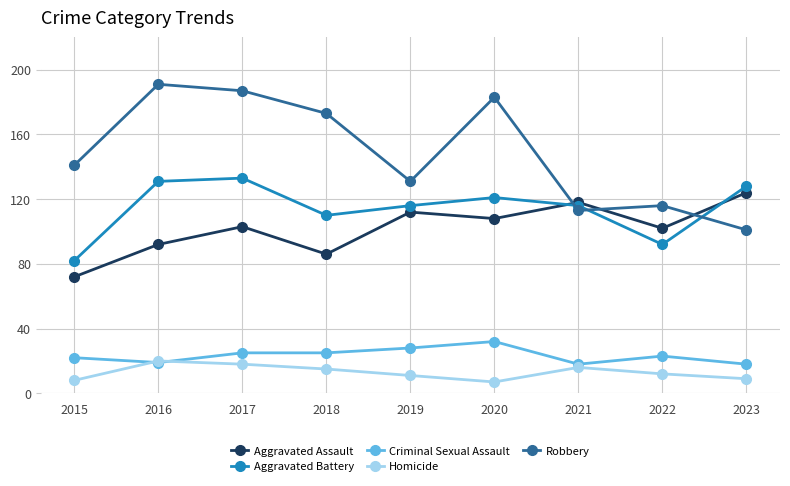

At how many categories does at least one series exceed 109?

9